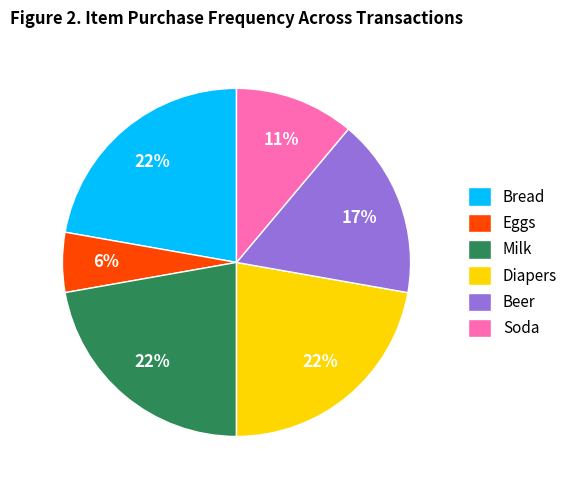

What is the smallest slice in the pie chart?

Eggs